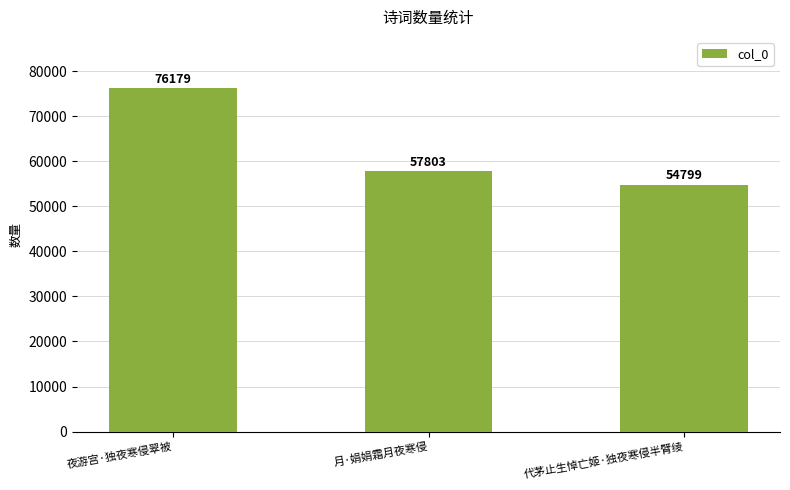

Rank the categories by value from lowest to highest.

代茅止生悼亡姬·独夜寒侵半臂绫, 月·娟娟霜月夜寒侵, 夜游宫·独夜寒侵翠被